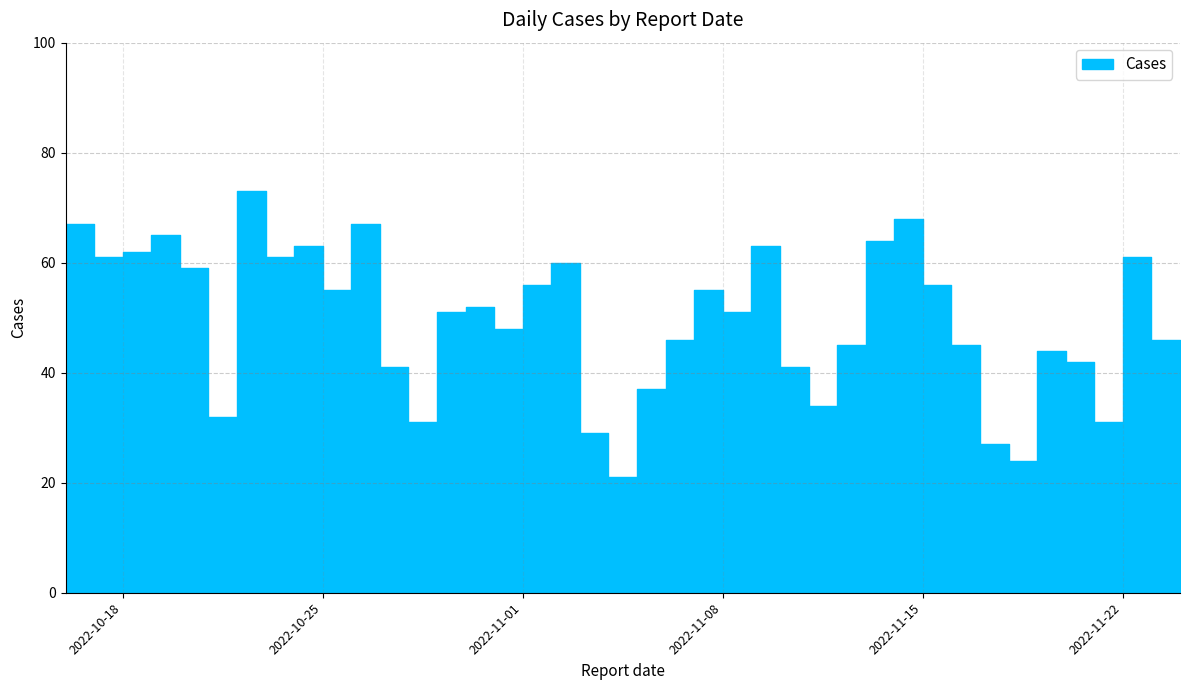

Reading right to left, list all the values displayed in this chart.

2022-11-24=21	2022-11-23=46	2022-11-22=61	2022-11-21=31	2022-11-20=42	2022-11-19=44	2022-11-18=24	2022-11-17=27	2022-11-16=45	2022-11-15=56	2022-11-14=68	2022-11-13=64	2022-11-12=45	2022-11-11=34	2022-11-10=41	2022-11-09=63	2022-11-08=51	2022-11-07=55	2022-11-06=46	2022-11-05=37	2022-11-04=21	2022-11-03=29	2022-11-02=60	2022-11-01=56	2022-10-31=48	2022-10-30=52	2022-10-29=51	2022-10-28=31	2022-10-27=41	2022-10-26=67	2022-10-25=55	2022-10-24=63	2022-10-23=61	2022-10-22=73	2022-10-21=32	2022-10-20=59	2022-10-19=65	2022-10-18=62	2022-10-17=61	2022-10-16=67